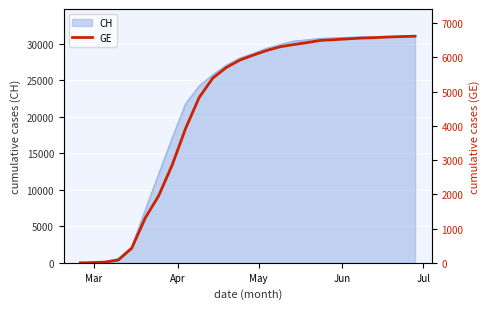

What is the highest value of the CH series?

31052